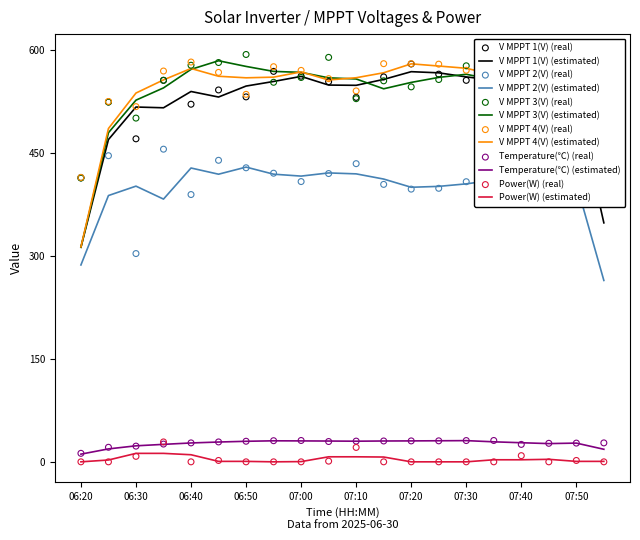

At how many categories does at least one series exceed 287?

20